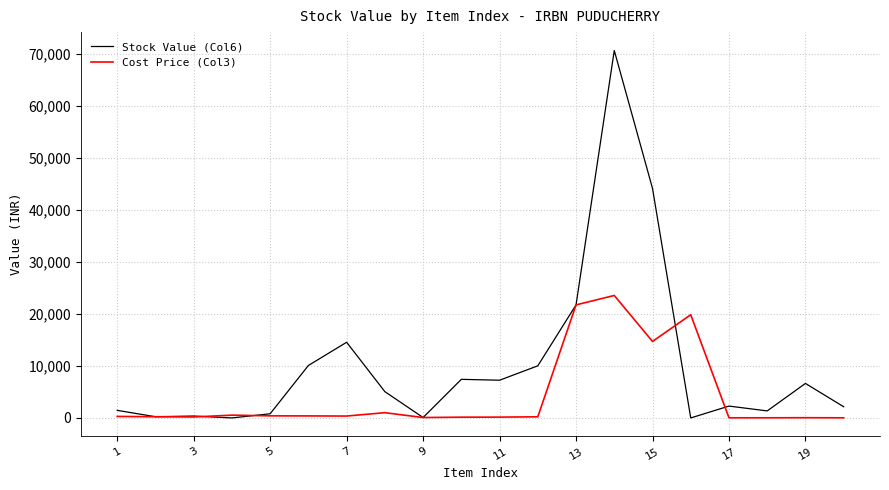

List the series in order of their overall mean, lowest first.

Cost Price (Col3), Stock Value (Col6)